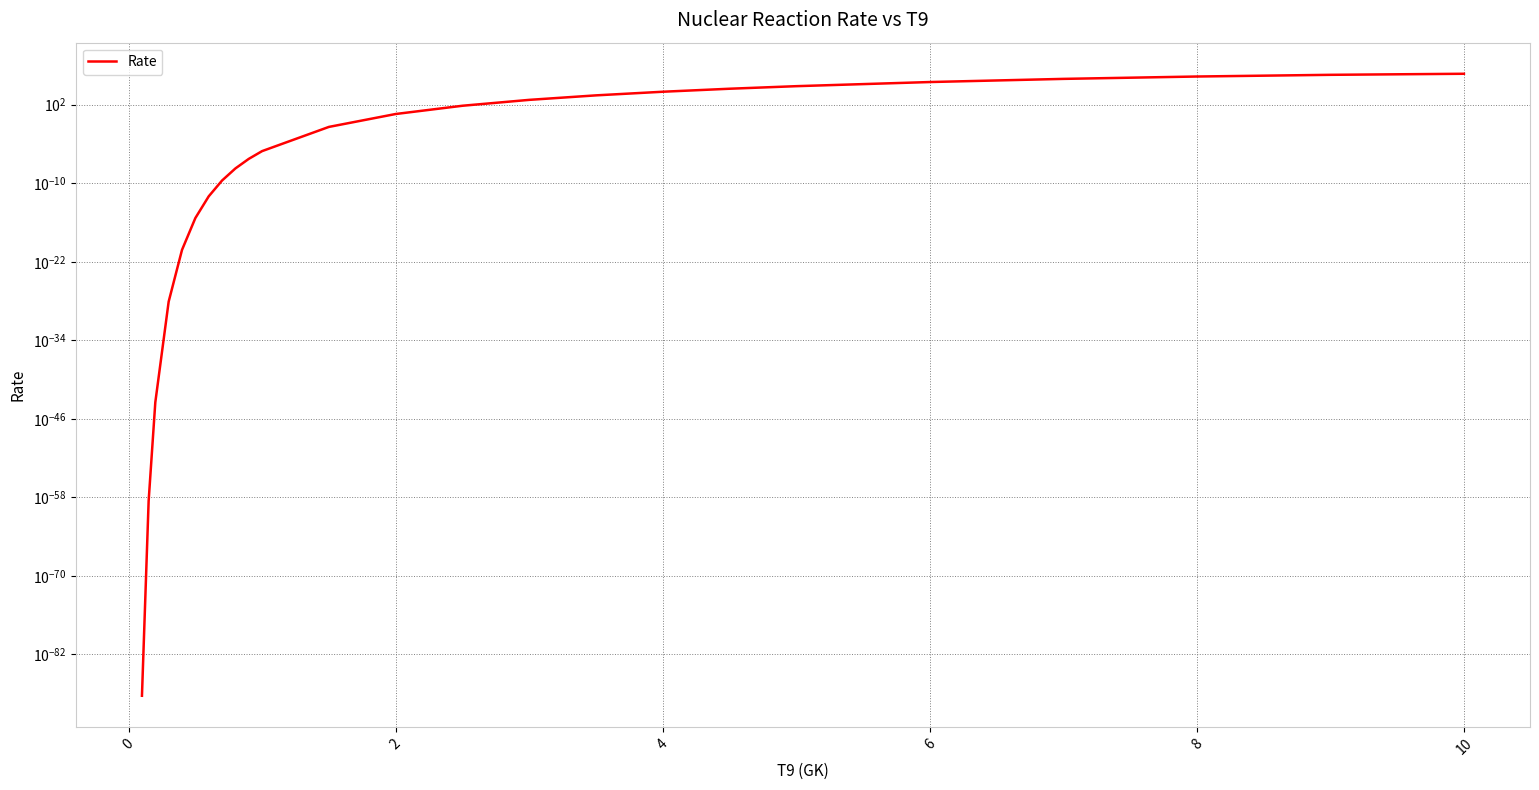

Reading left to right, extract all data points from this chart.

0.0	0.0	0.0	0.0	0.0	0.0	0.0	0.0	0.0	0.0	0.0	0.0	3.8	69.6	551.6	2690.6	9616.4	27725.7	68249.2	292531.5	887008.7	2043806.0	3705223.0	5378921.0